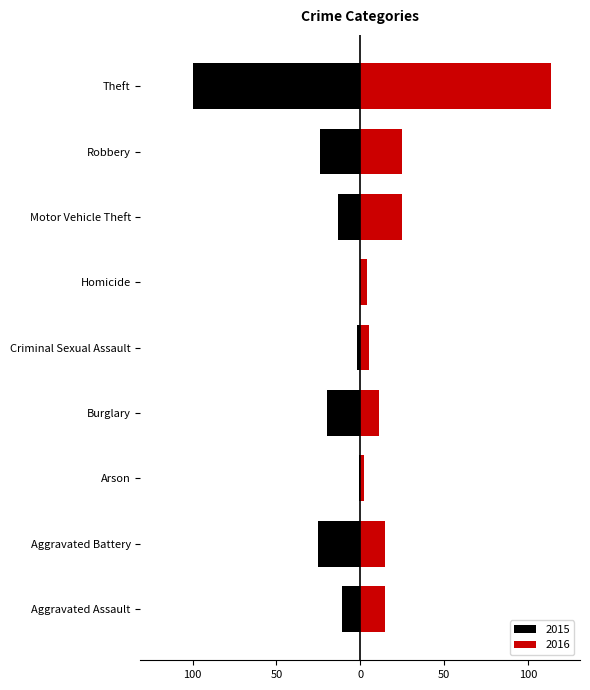

At which label does 2015 reach its minimum?

Theft